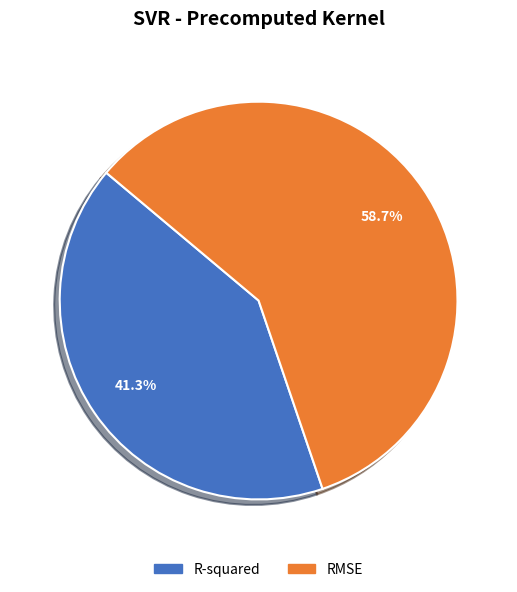

To the nearest percent, what is the average slice percentage?

50%